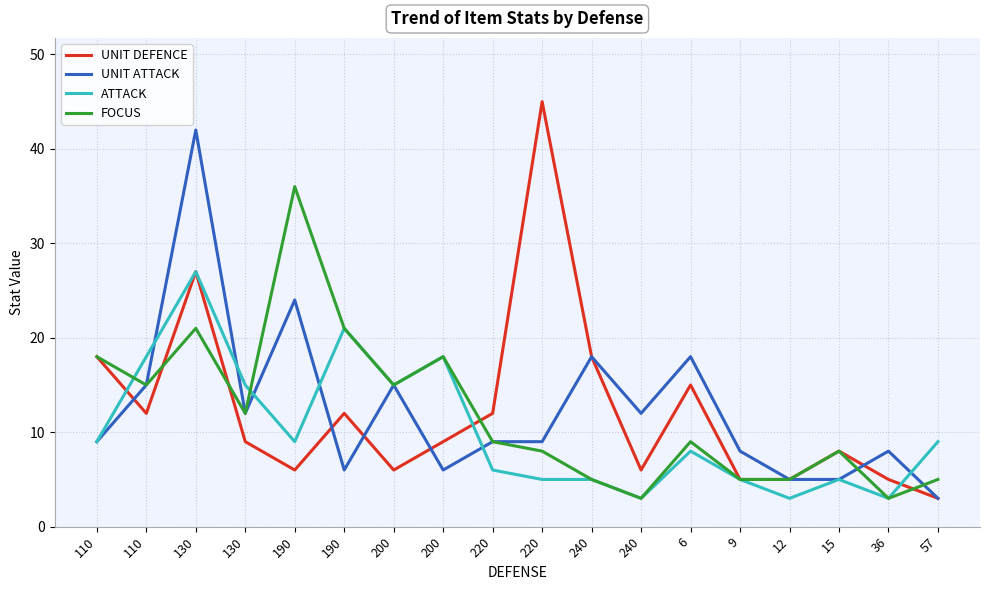

What are all the series names shown in the legend?

UNIT DEFENCE, UNIT ATTACK, ATTACK, FOCUS